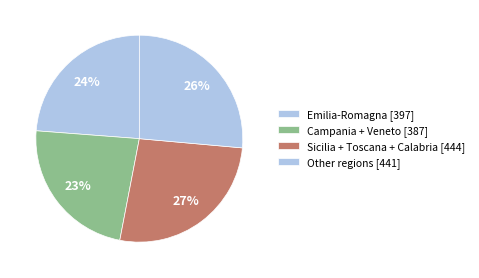

Count the number of slices in the pie.

4